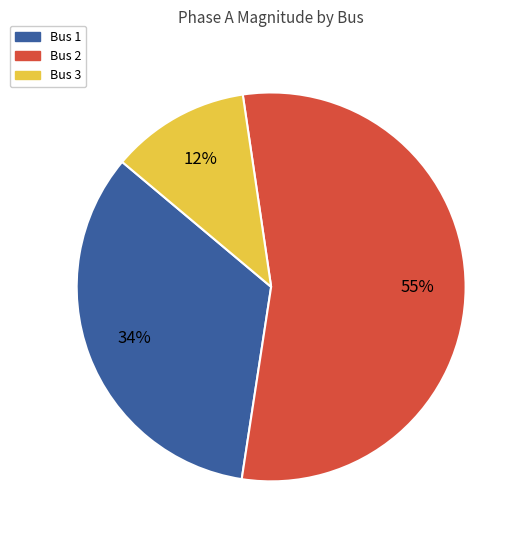

Rank the categories by value from highest to lowest.

Bus 2, Bus 1, Bus 3